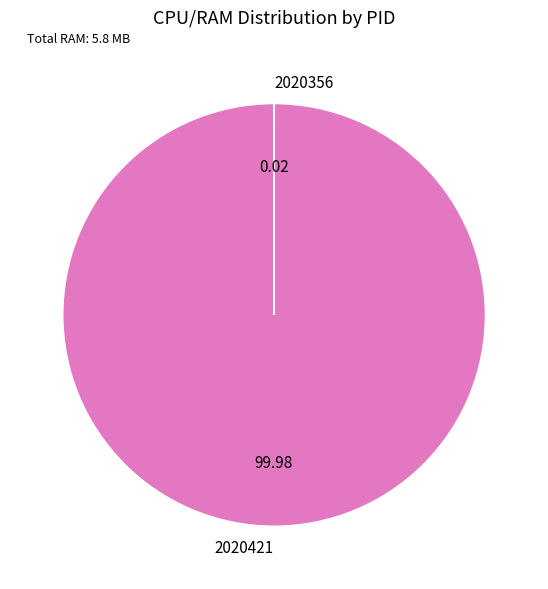

Which slice represents more than half of the pie?

2020421